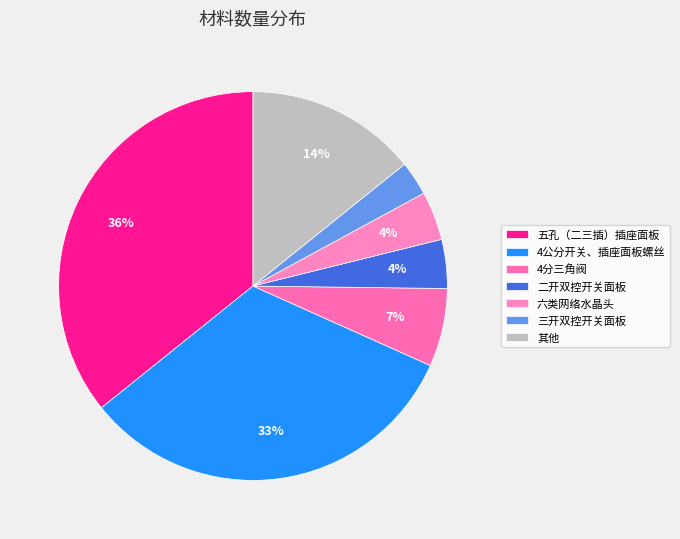

To the nearest percent, what is the average slice percentage?

14%